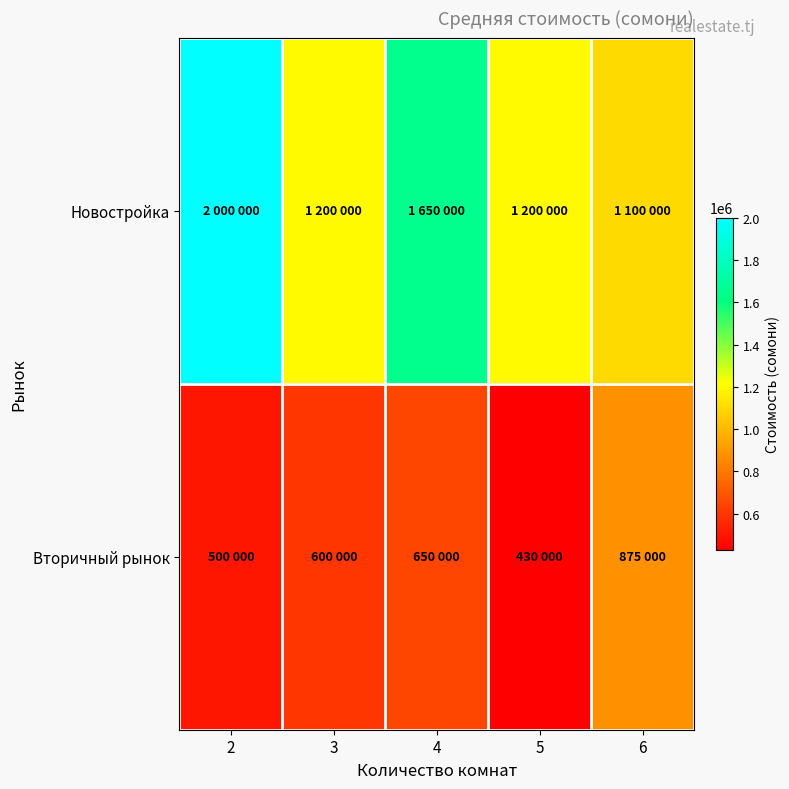

At how many categories does at least one series exceed 1935536?

1